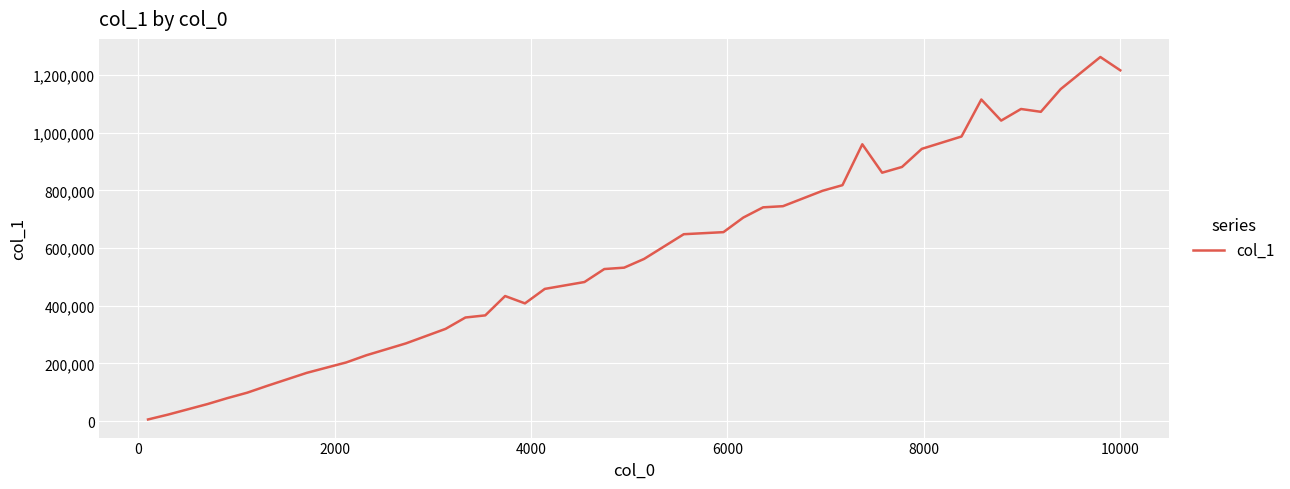

What is the maximum value shown in the chart?

1262278